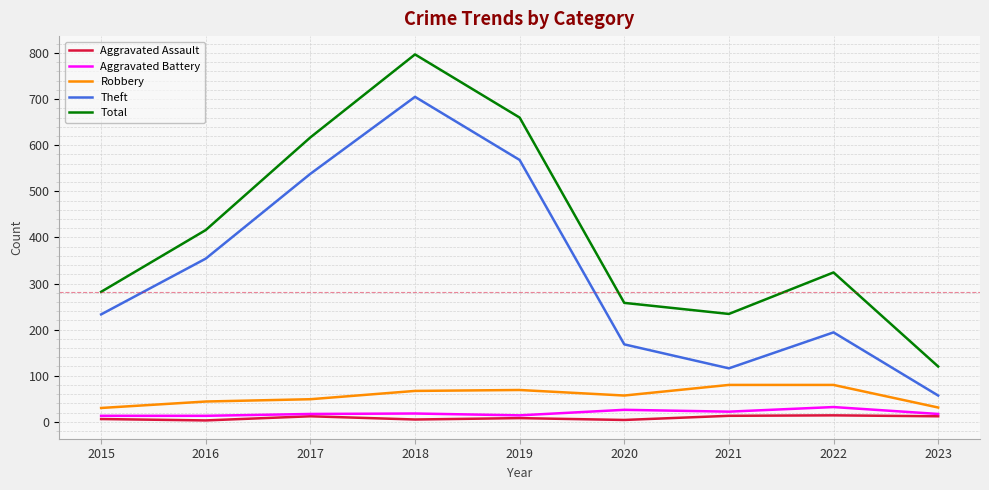

What is the sum of all Aggravated Battery values?

172